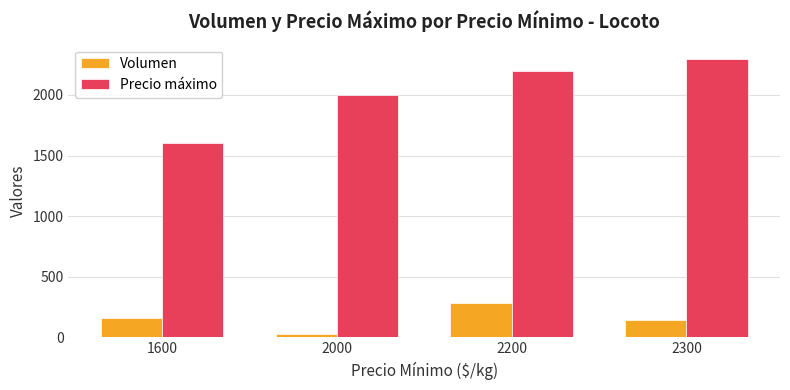

What is the spread (max minus min) of values at 2200?

1920